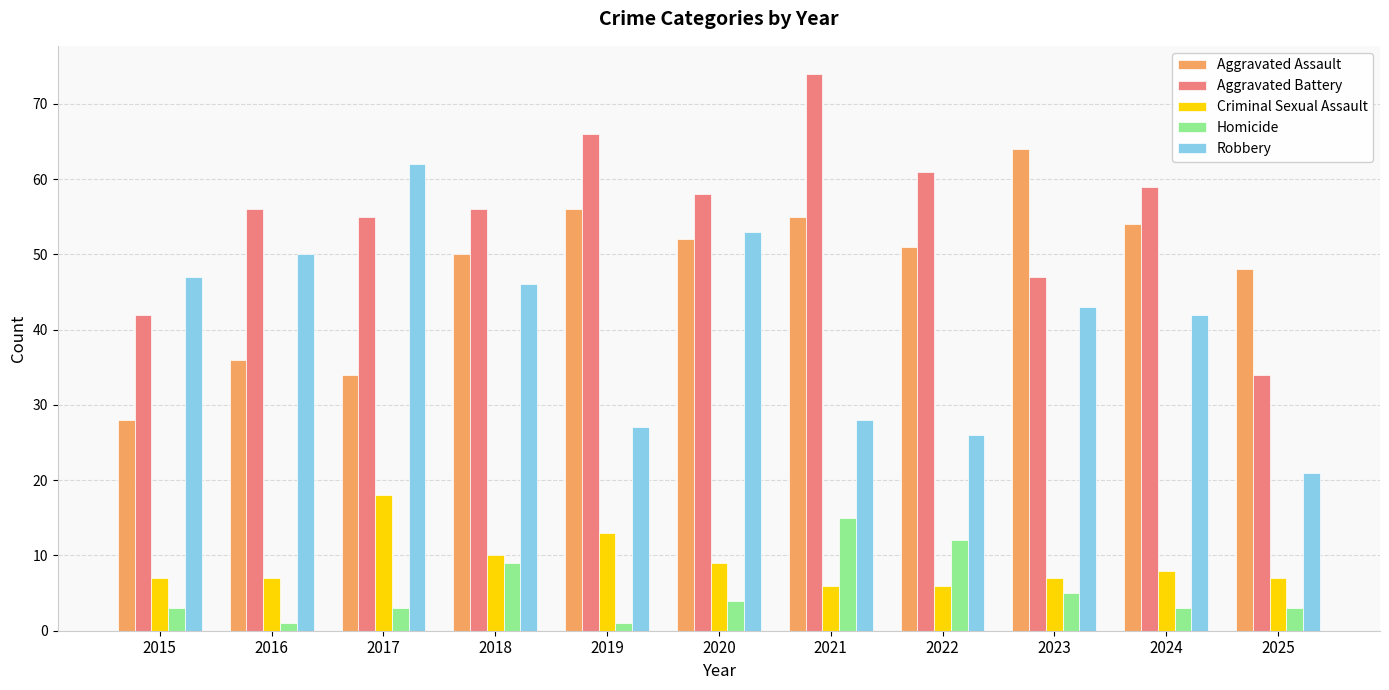

Which series has the largest total across all categories?

Aggravated Battery